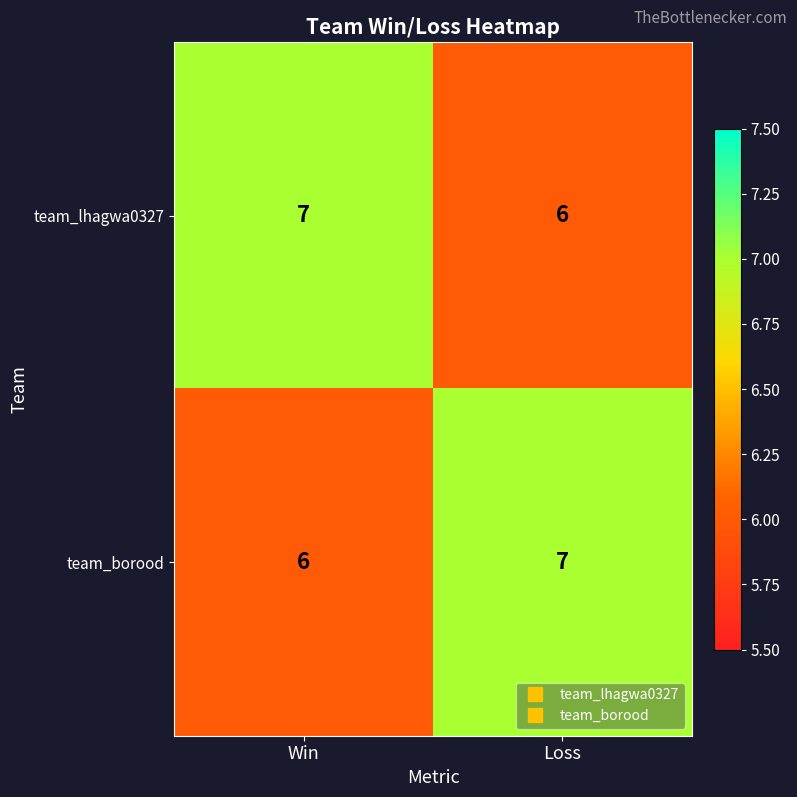

What is the sum of the team_borood values at Loss and Win?

13